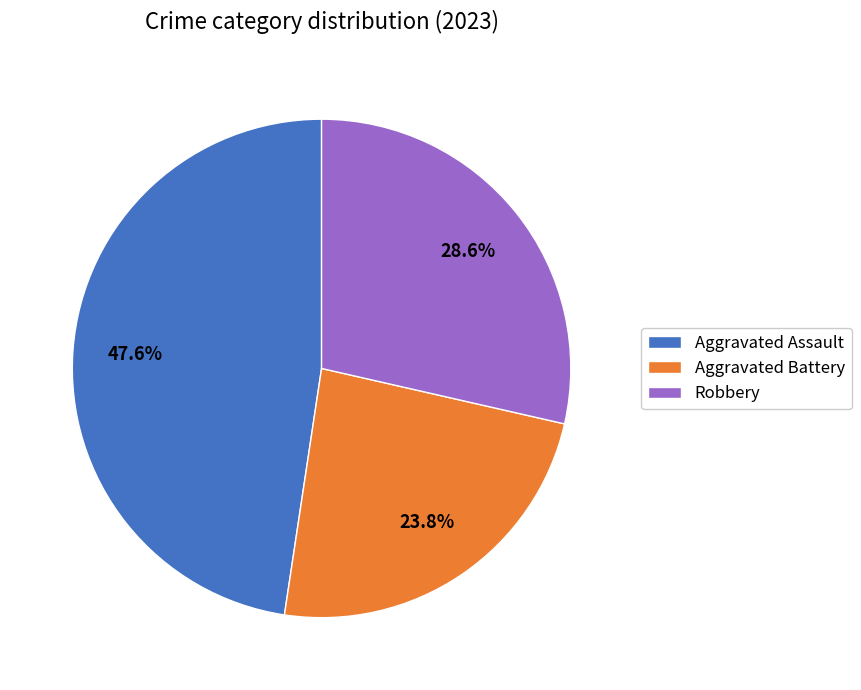

Is it true that Aggravated Battery is 13% of the pie?

False